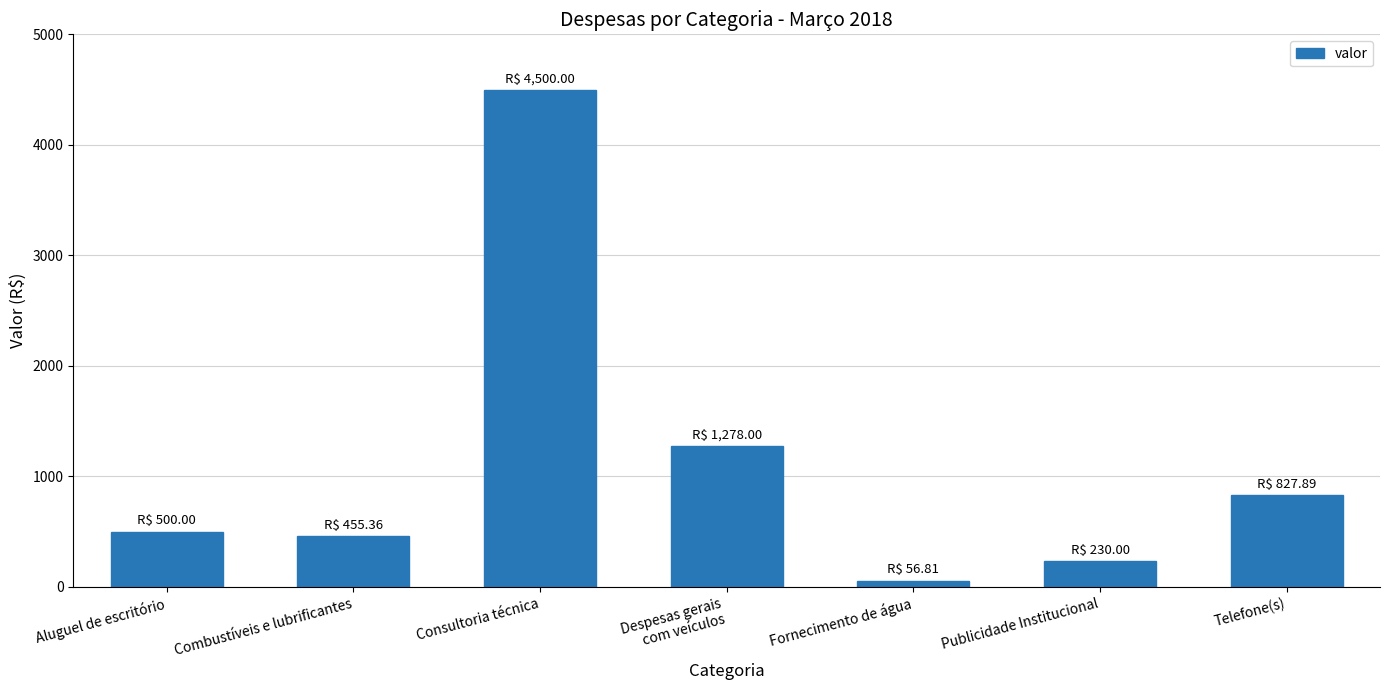

What is the value of the 4th bar from the left?

1278.0